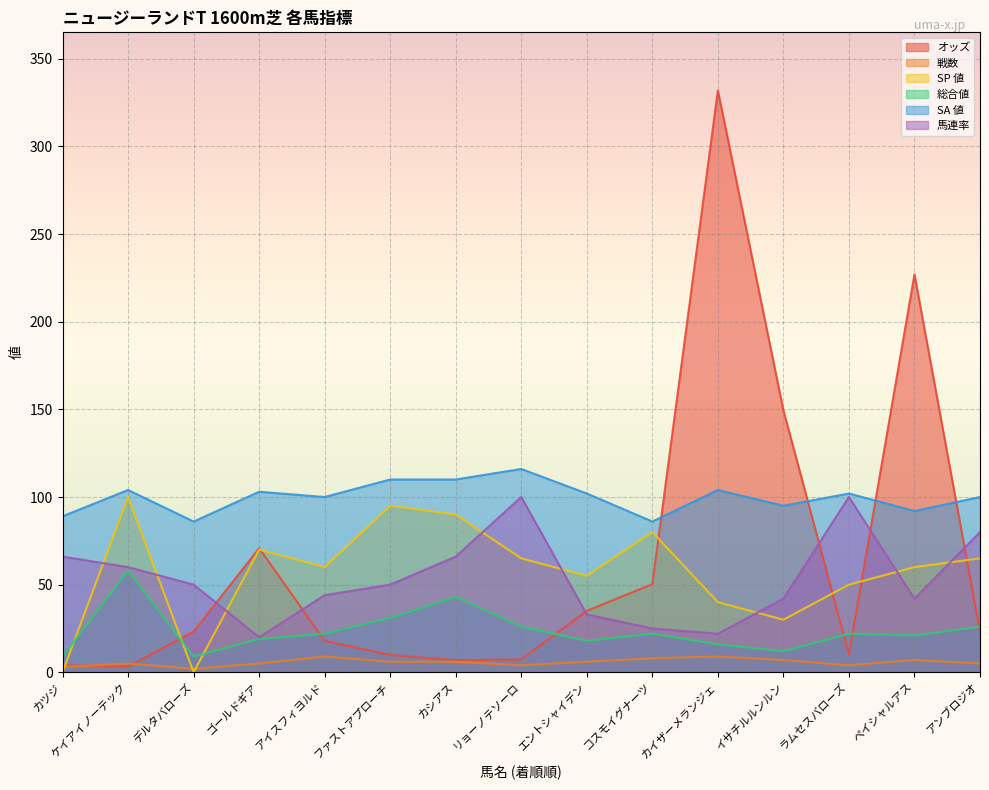

Where is 戦数 nearest to the value 5?

ケイアイノーテック